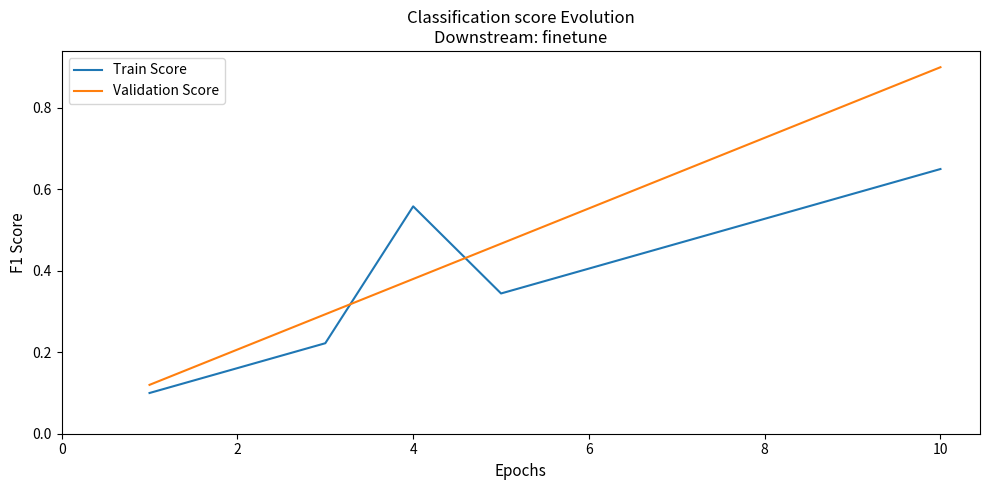

True or false: Validation Score has more than 1 interior local peaks.

False